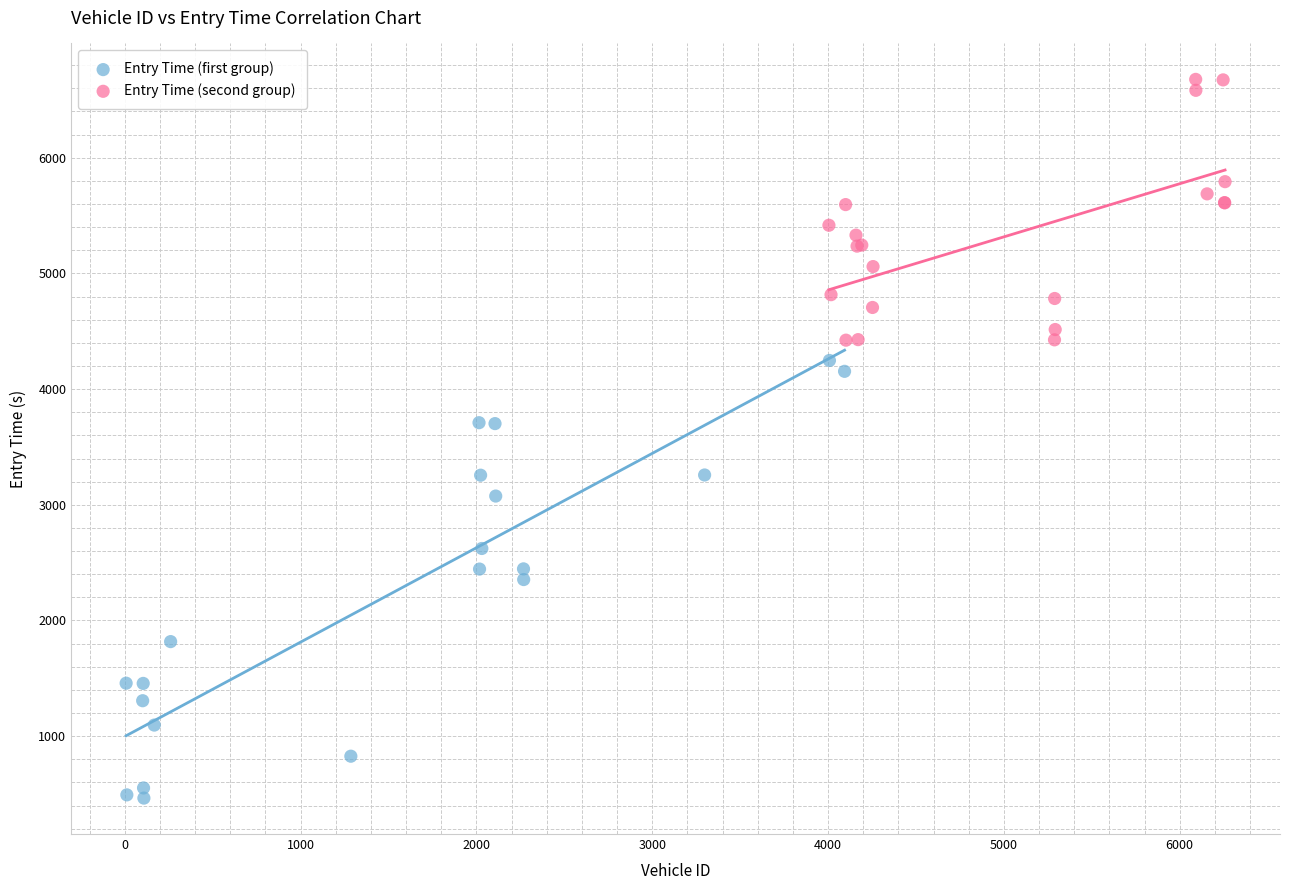

Which series reaches the minimum Y coordinate?

Entry Time (first group)